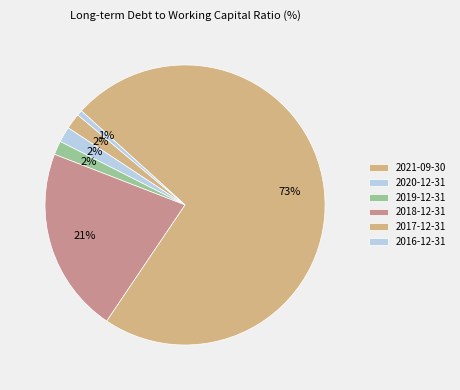

Count the number of slices in the pie.

6